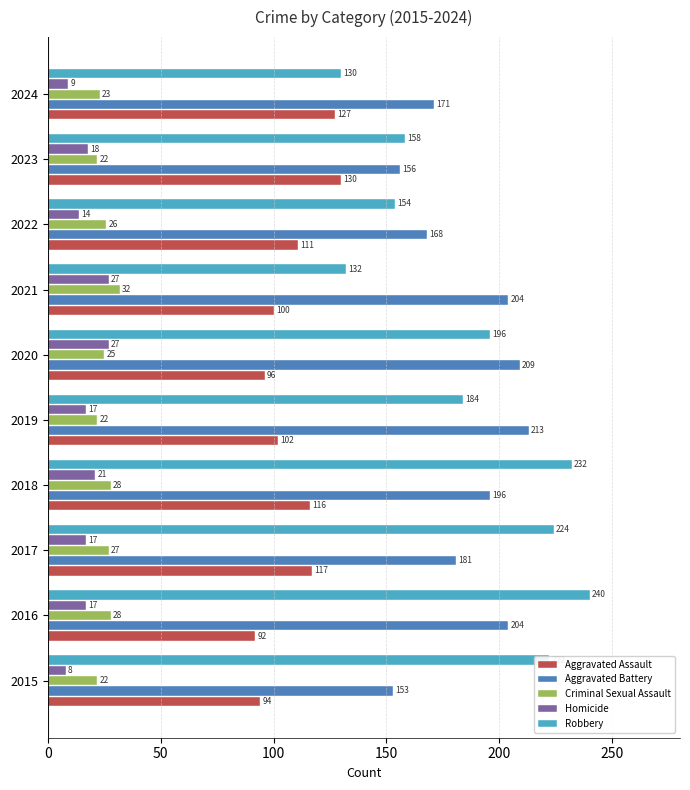

Where is Robbery nearest to the value 185?

2019